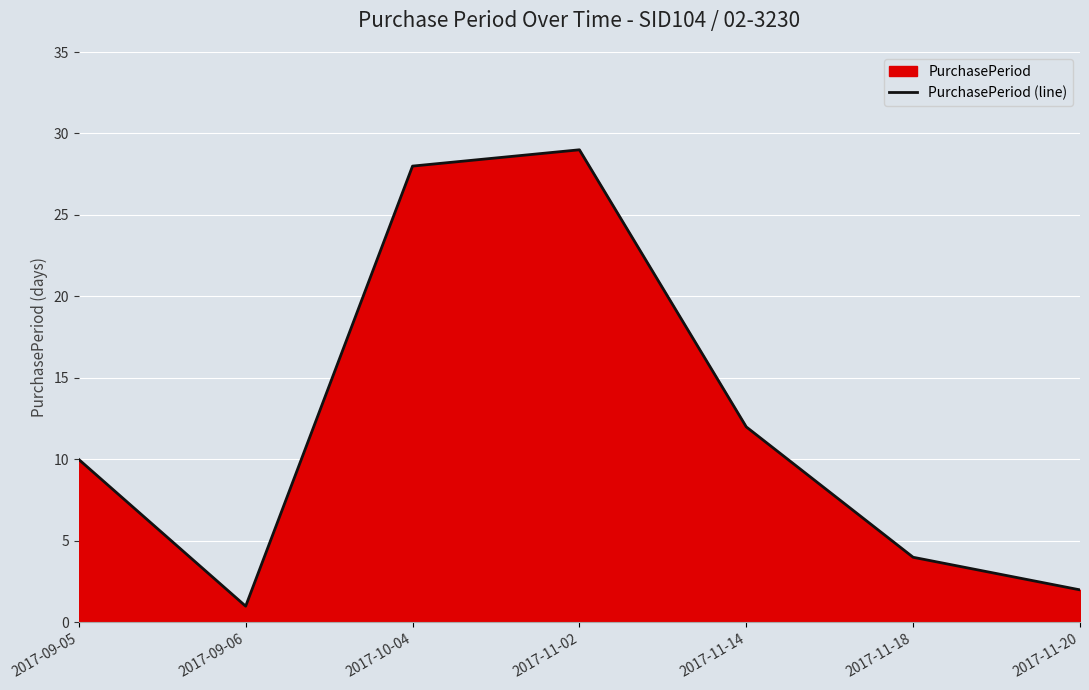

Rank the categories by value from highest to lowest.

2017-11-02, 2017-10-04, 2017-11-14, 2017-09-05, 2017-11-18, 2017-11-20, 2017-09-06